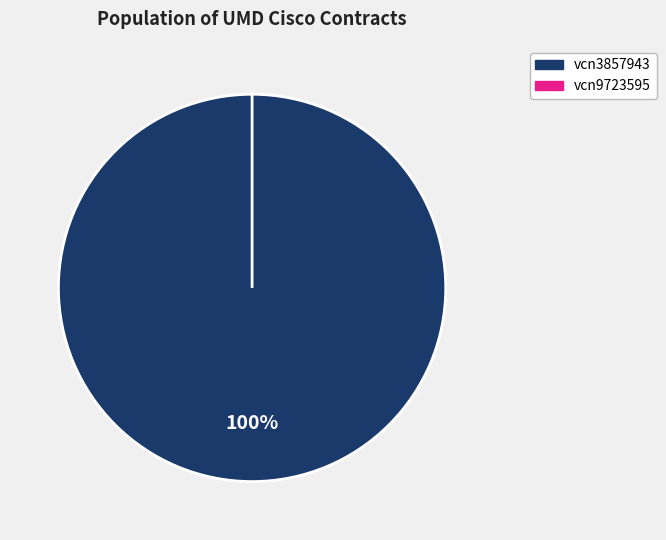

Do vcn3857943 and vcn9723595 together represent more than half of the pie?

Yes